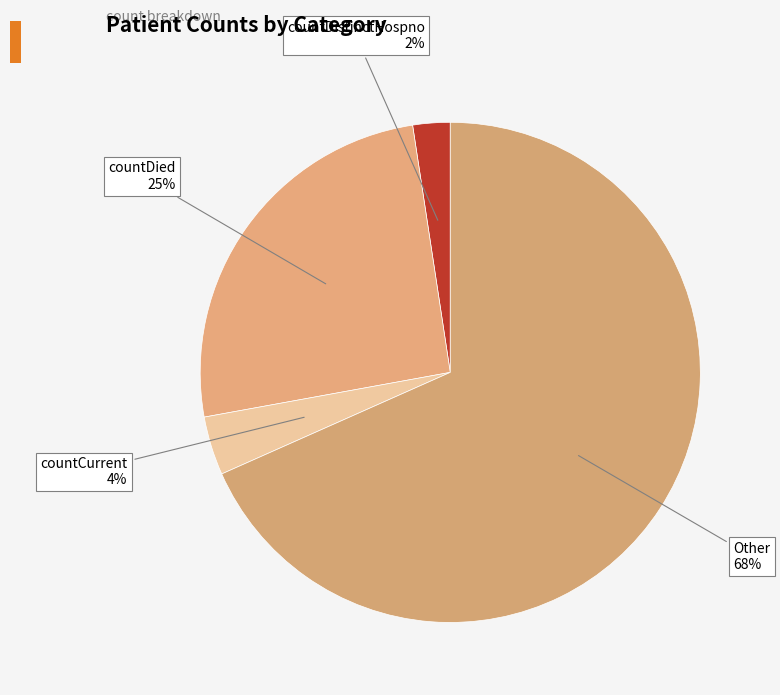

To the nearest percent, what is the difference between the countCurrent and Other slice percentages?

65%